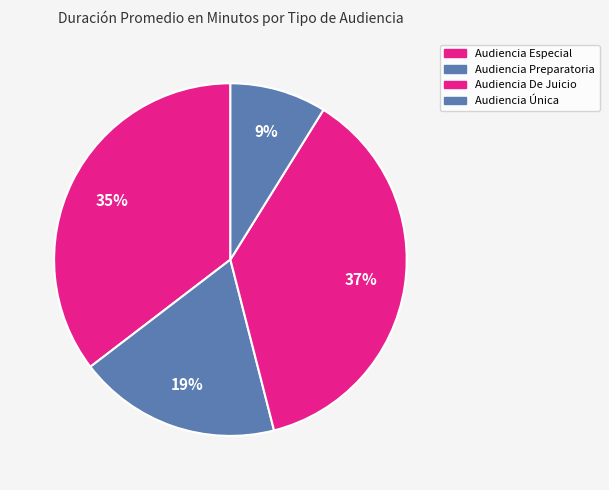

True or false: Audiencia De Juicio accounts for 37% of the total.

True